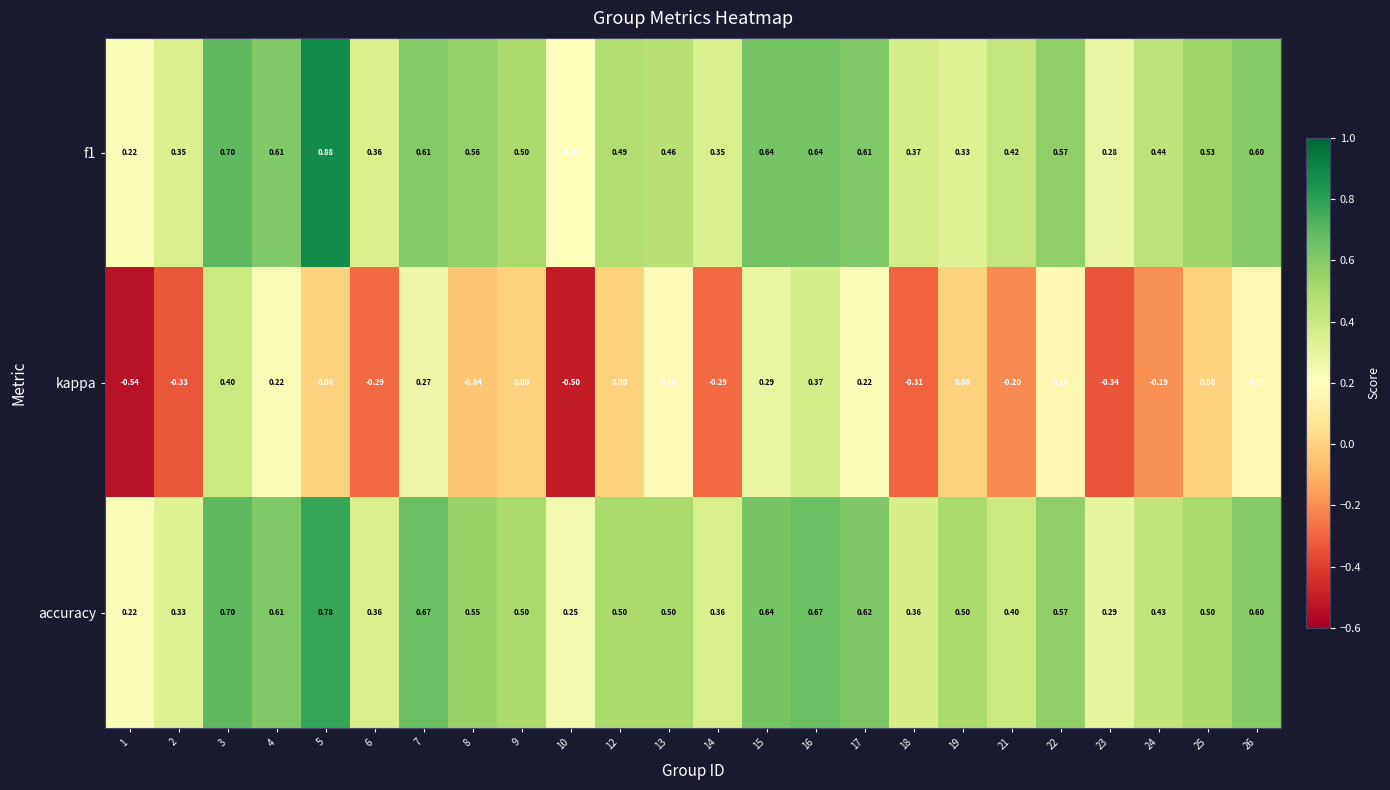

Which series has the largest range (max minus min)?

kappa